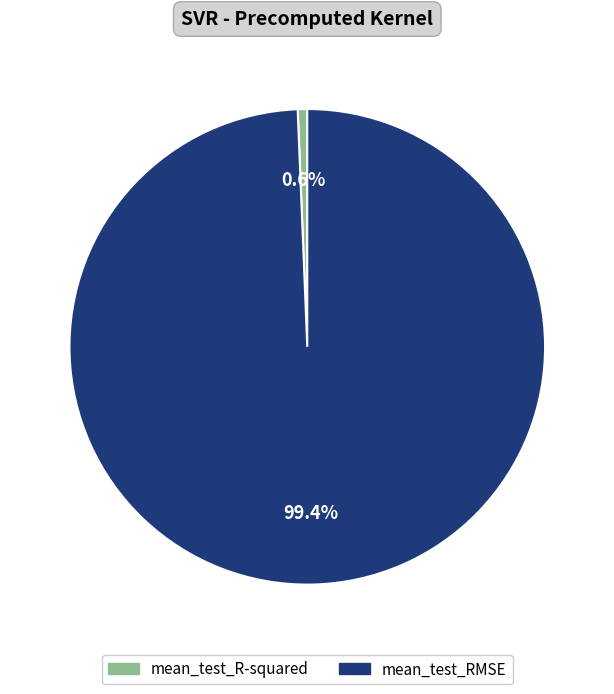

To the nearest percent, what portion does mean_test_RMSE represent?

99%